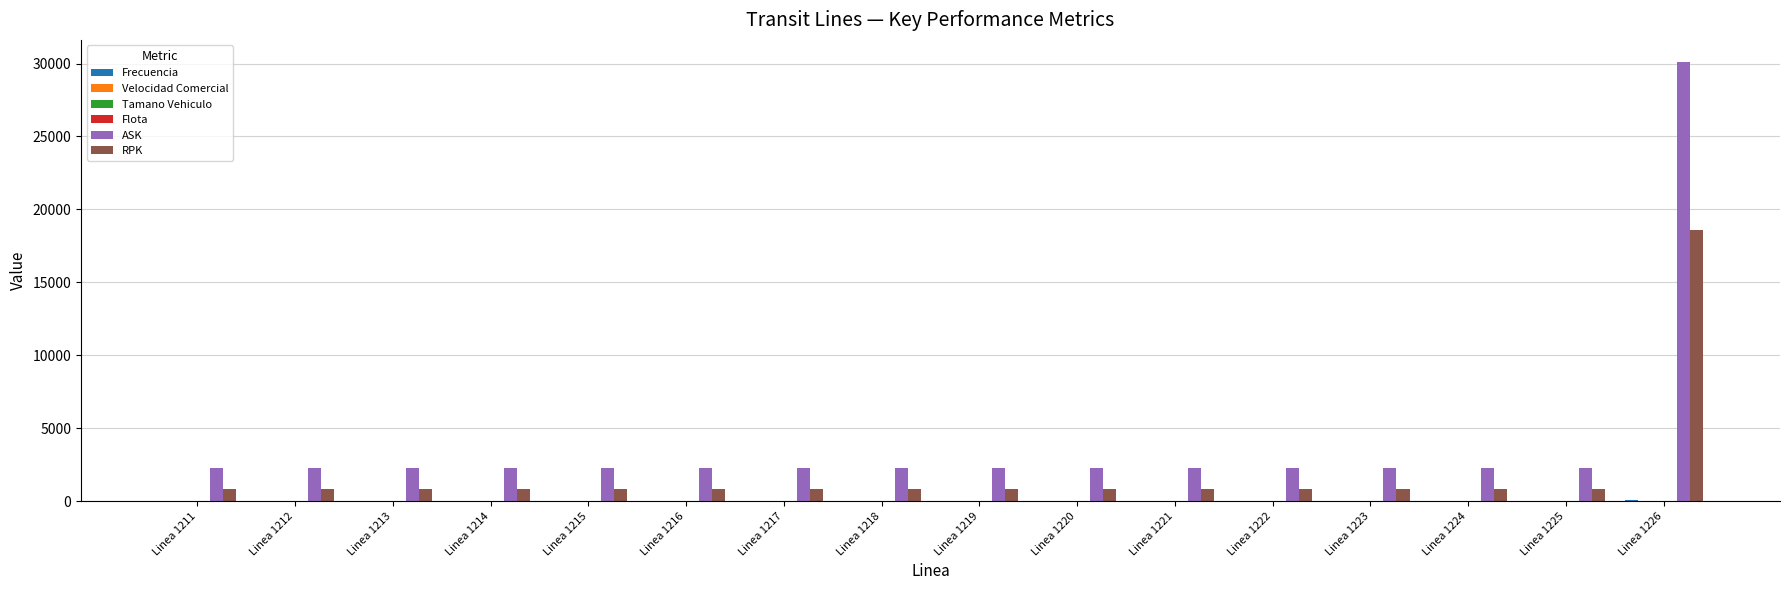

Is it true that RPK equals 18557.8 at Linea 1226?

True